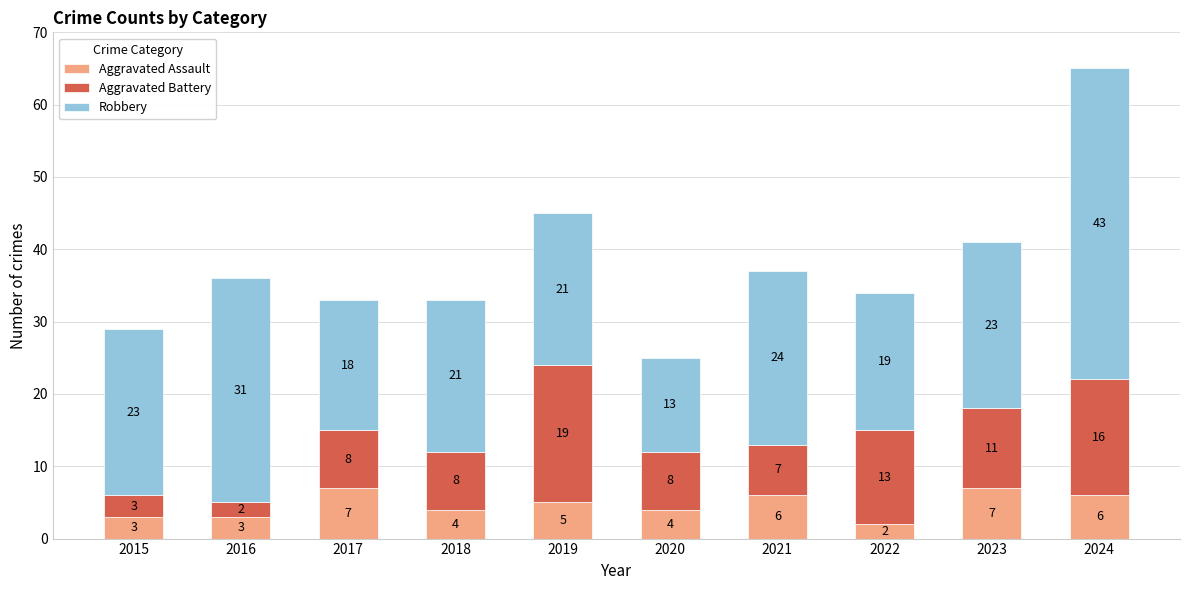

What is the average value of the Aggravated Assault series?

5